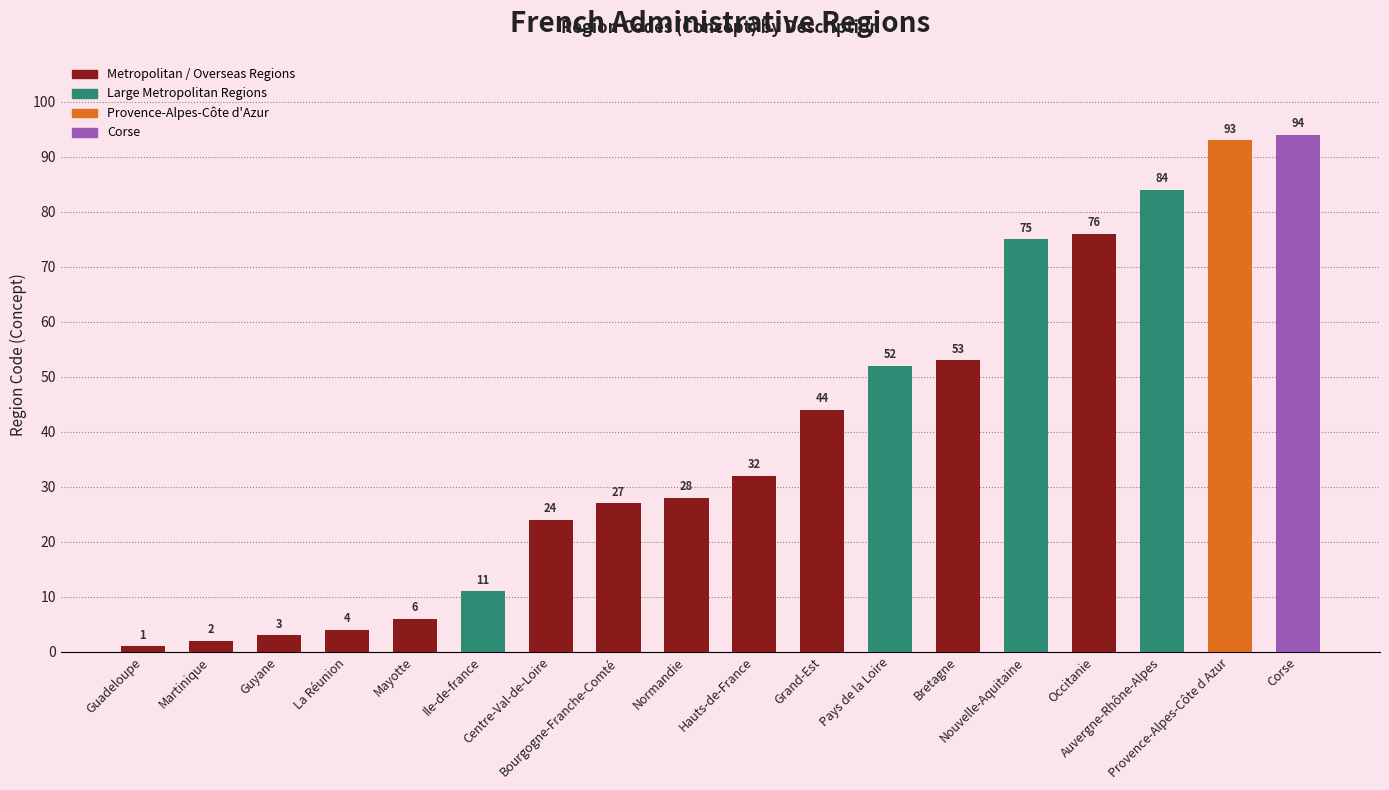

What is the average value?

39